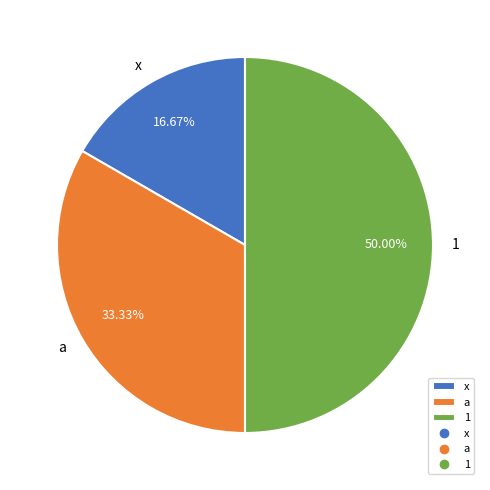

What percentage is the a slice, to the nearest percent?

33%